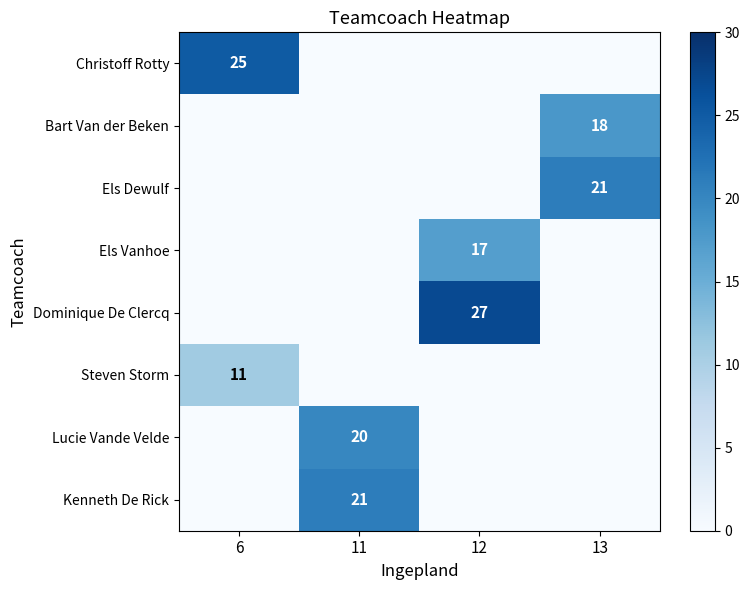

How many row_6 values are between 0 and 20?

4